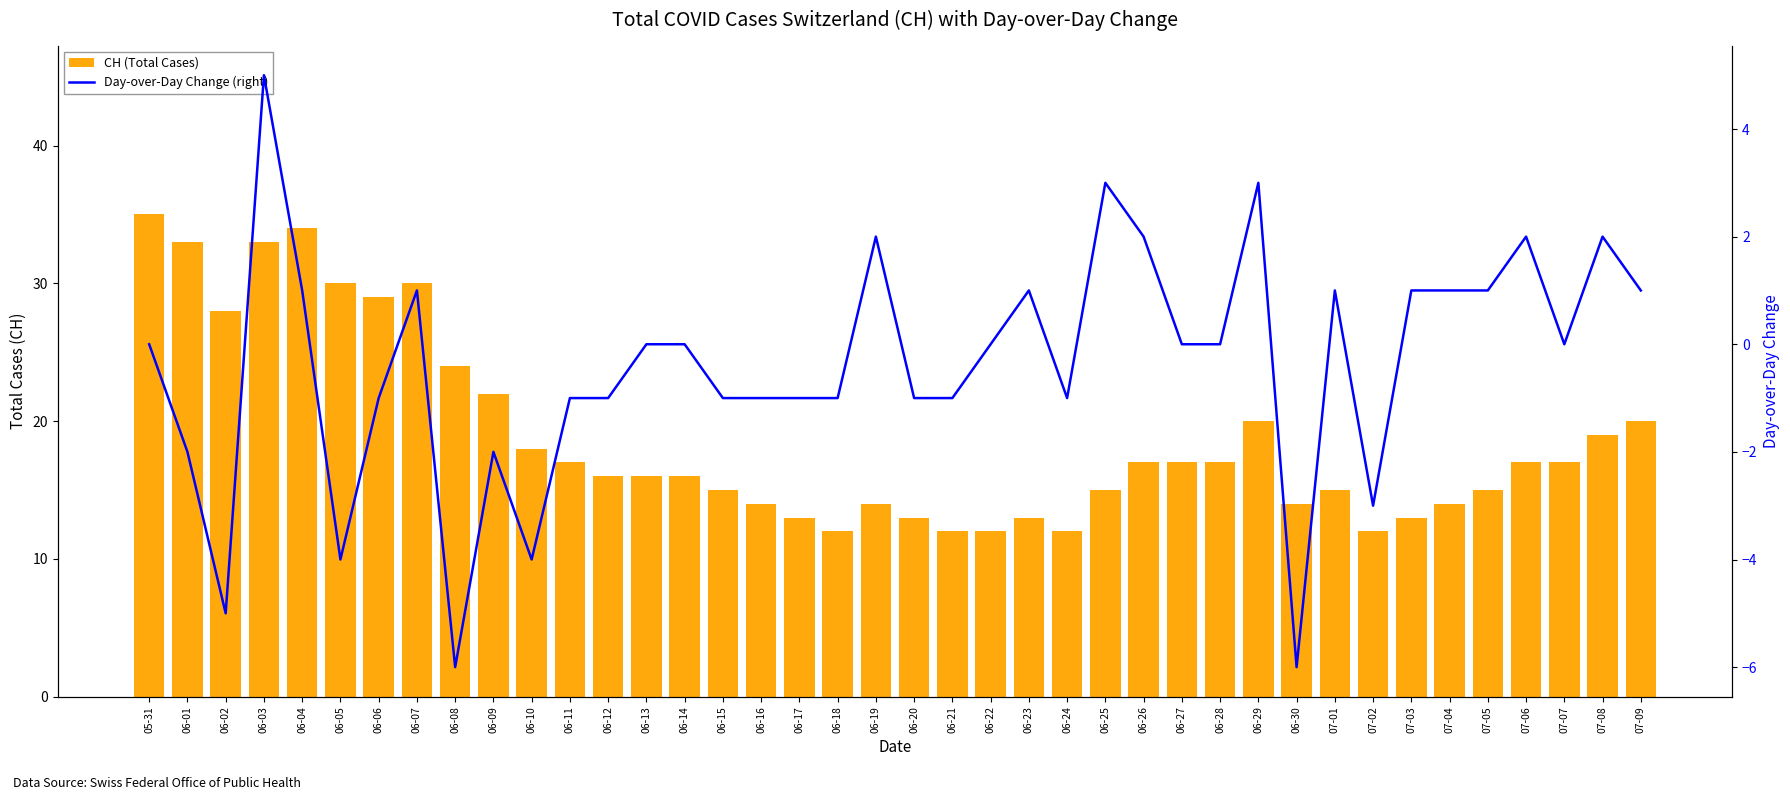

What is the difference between the maximum and minimum values in the Day-over-Day Change (right) series?

11